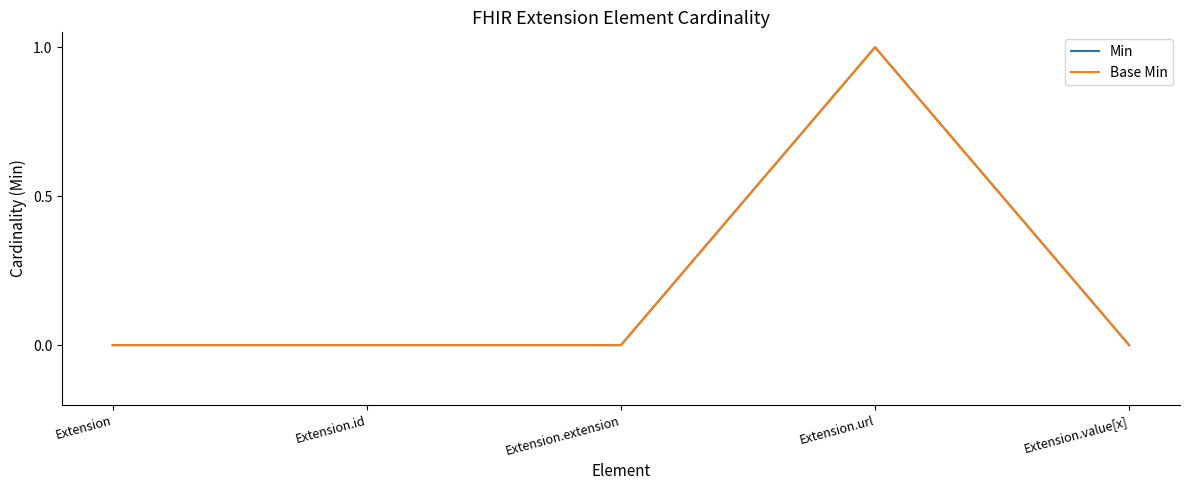

How many interior local peaks does the Base Min series have?

1